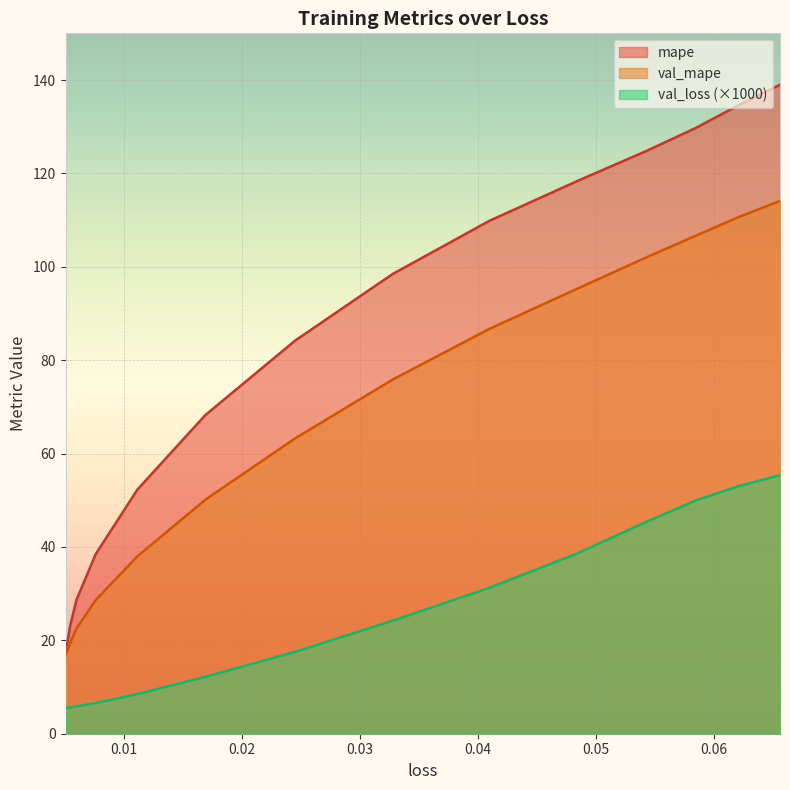

True or false: val_mape and mape intersect in this chart.

False